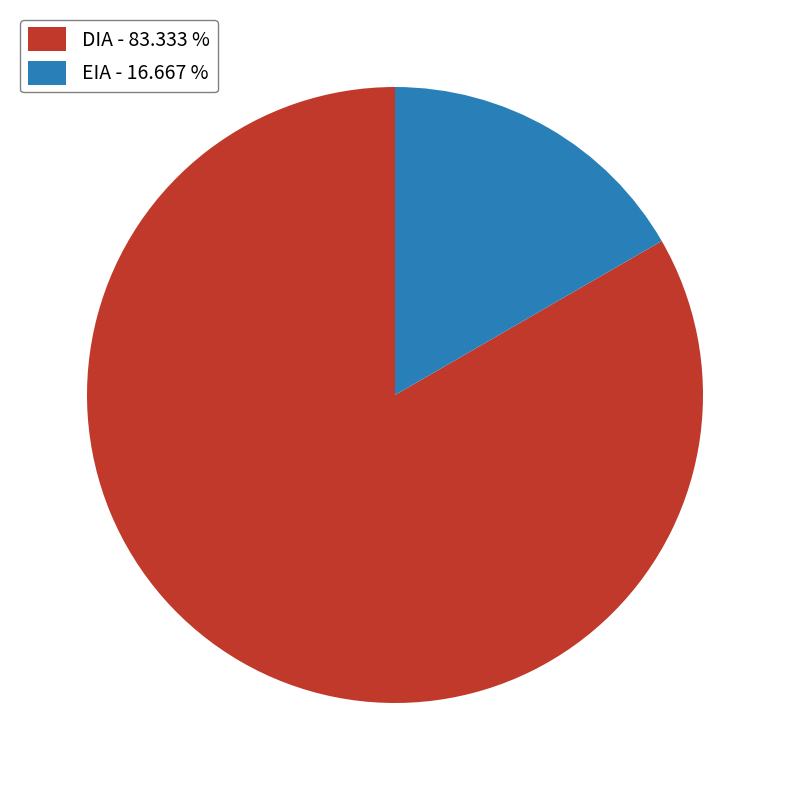

Between DIA - 83.333 % and EIA - 16.667 %, which is larger?

DIA - 83.333 %